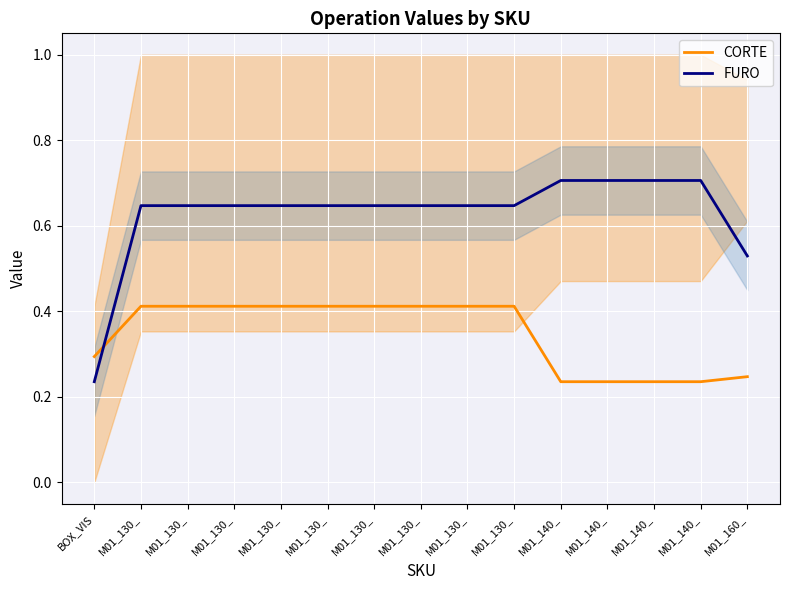

Rank the series by their maximum value, from lowest to highest.

CORTE, FURO